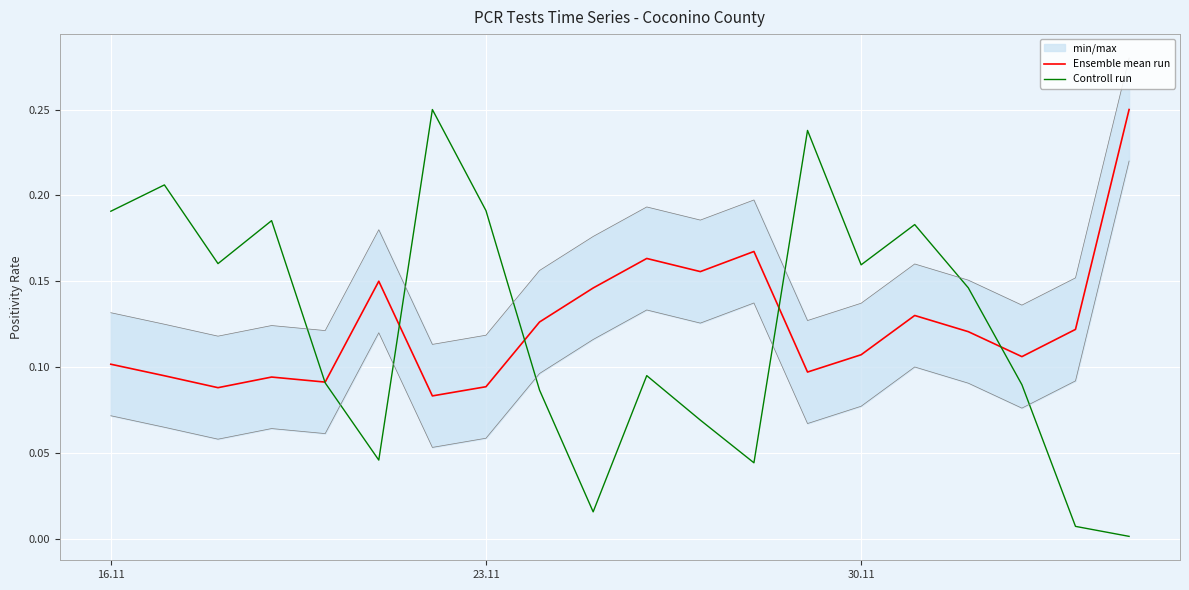

List the series in order of their overall mean, highest first.

Ensemble mean run, Controll run